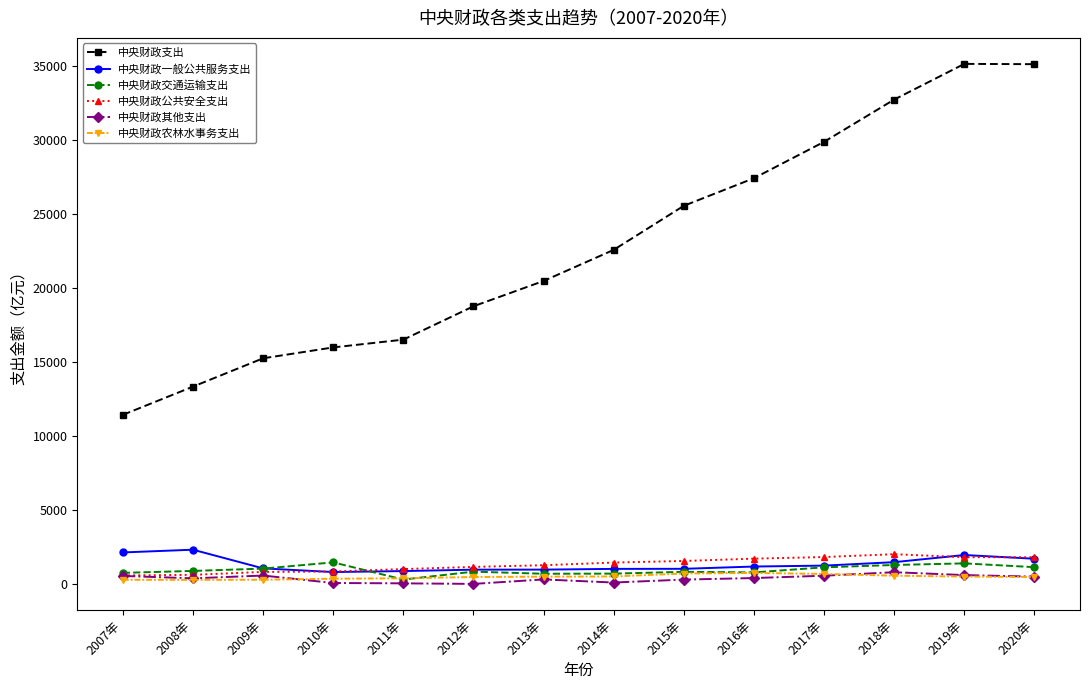

How many data points in 中央财政交通运输支出 are less than 913?

7